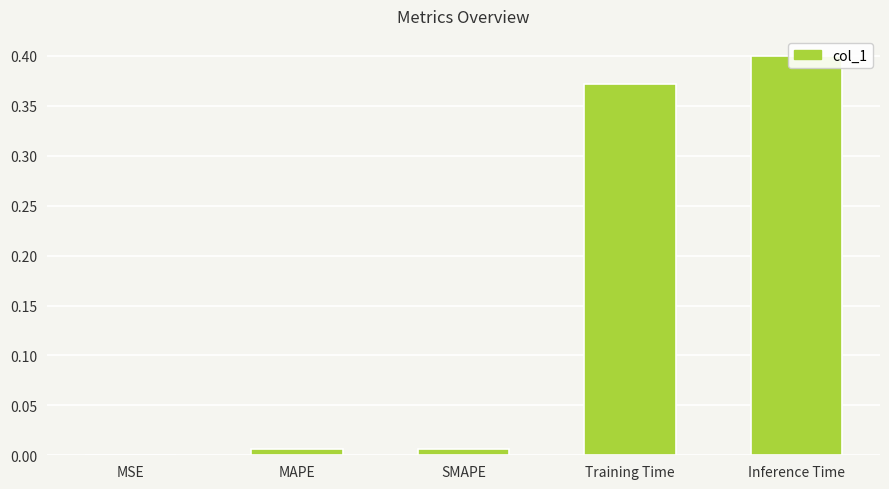

Reading right to left, list all the values displayed in this chart.

0.4	0.4	0.0	0.0	0.0